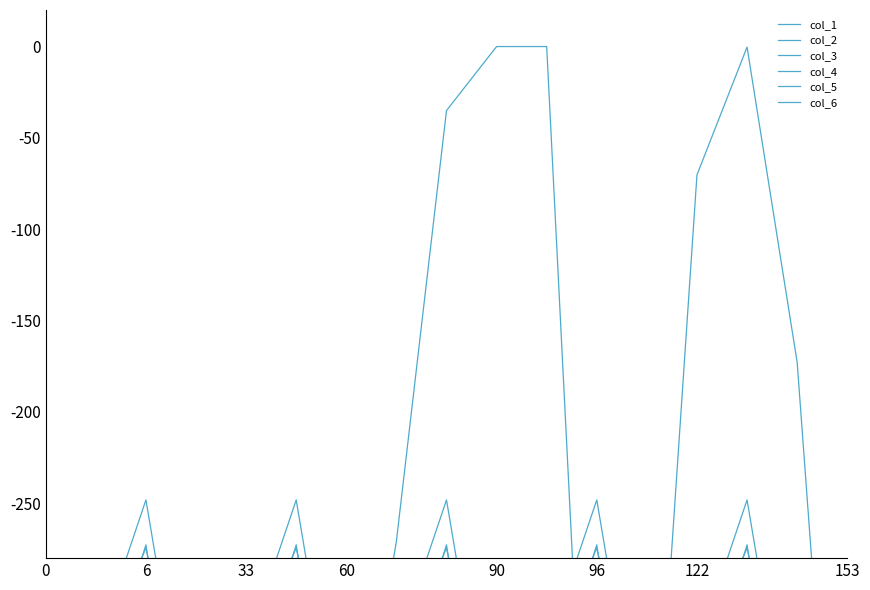

How many distinct data groups are displayed?

6